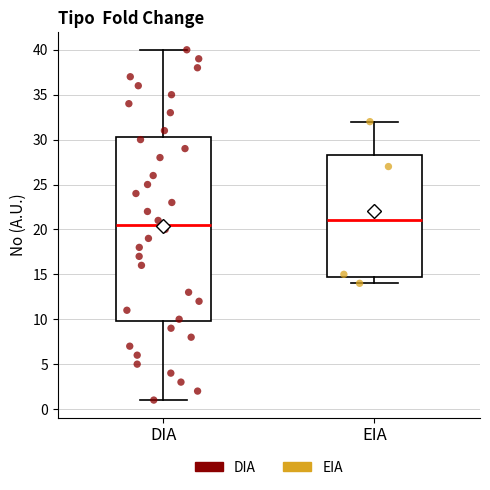

Reading left to right, transcribe this box plot: for each box, give where its median line is, the range the box spans, and where its two whiskers end, as read against the y-axis. The values are not printed on the chart, so give them approximately, as read against the axis.

DIA: median 20.5, box 10.0 to 30.5, whiskers 1.0 to 40.0
EIA: median 21.0, box 15.0 to 28.5, whiskers 14.0 to 32.0